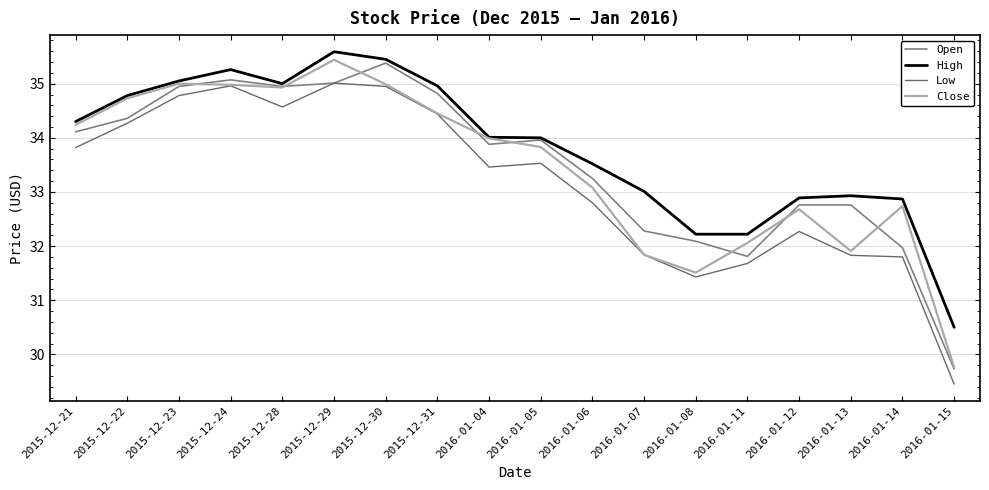

Which series has the largest range (max minus min)?

Close